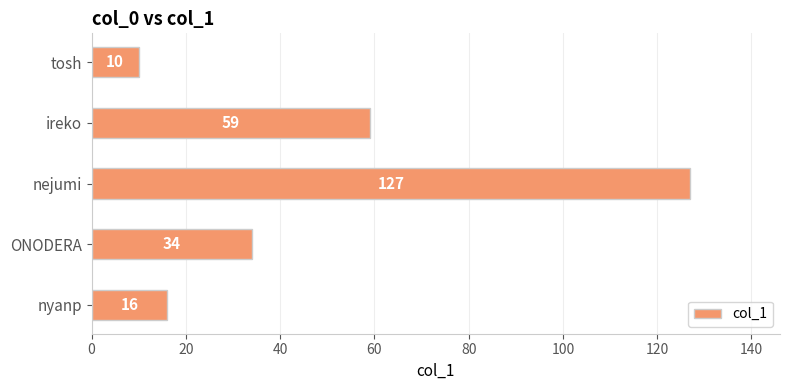

Count the number of data series in this chart.

1